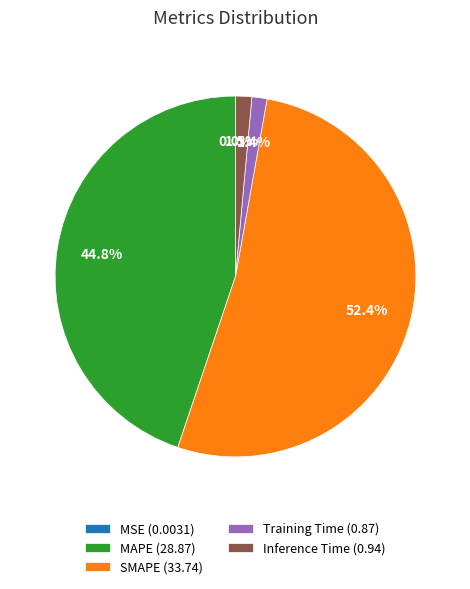

To the nearest percent, what is the combined percentage of Inference Time and MAPE?

46%